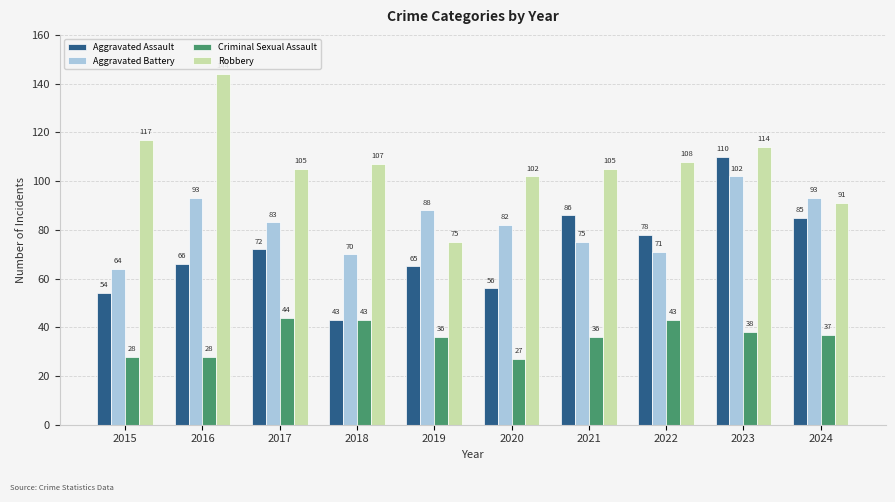

What is the difference between the Criminal Sexual Assault values at 2015 and 2020?

1